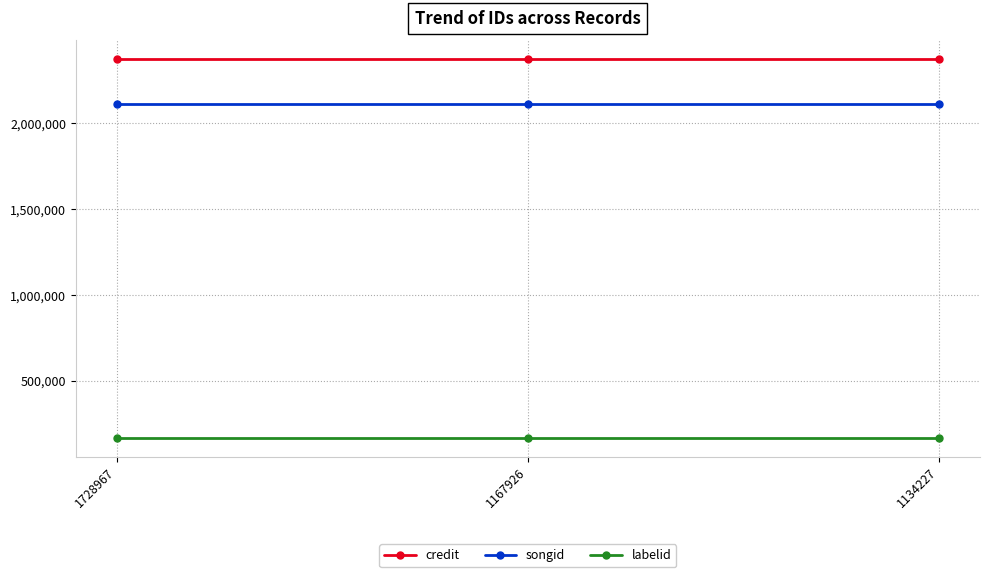

Rank the series by their maximum value, from lowest to highest.

labelid, songid, credit